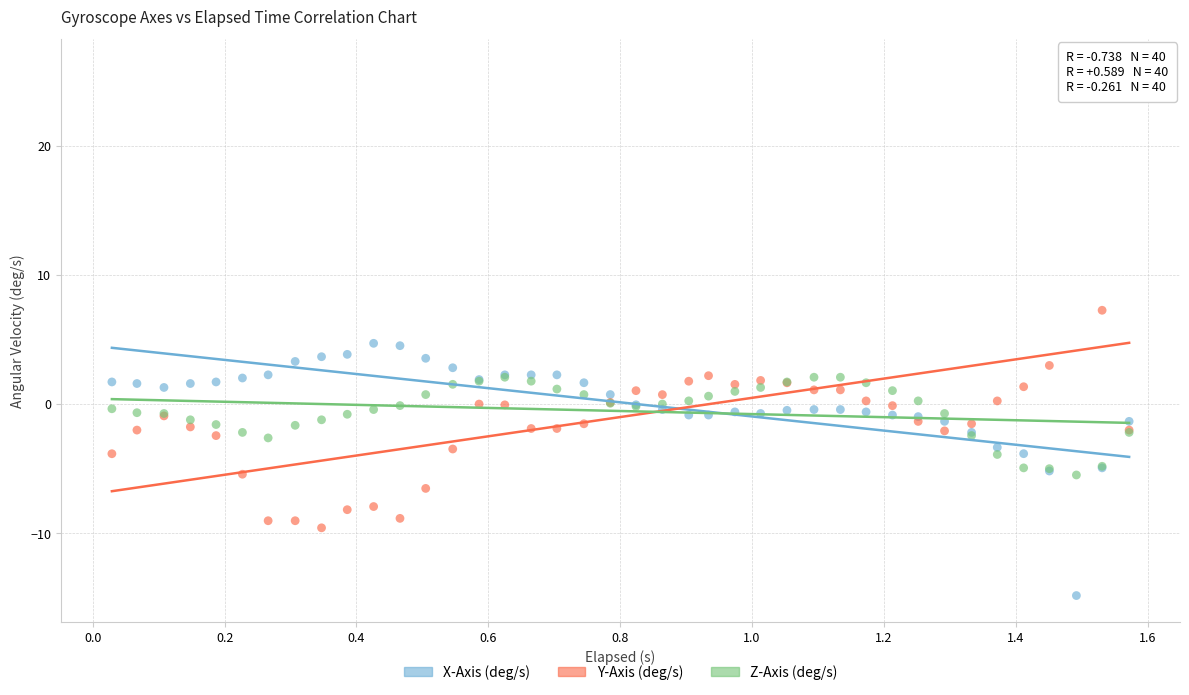

Which series contains the highest Y value?

Y-Axis (deg/s)